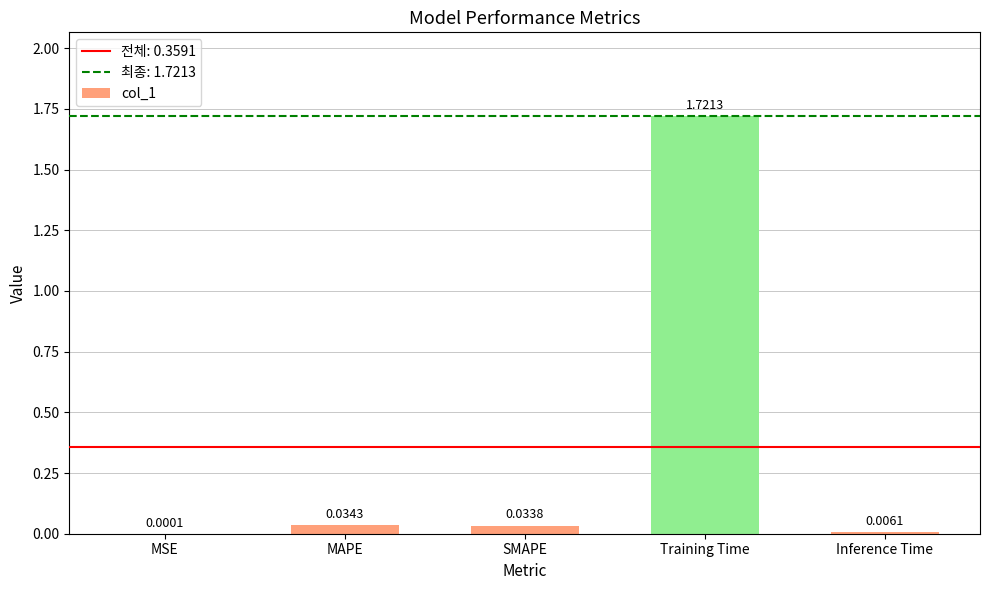

Which has a higher value, SMAPE or MSE?

SMAPE